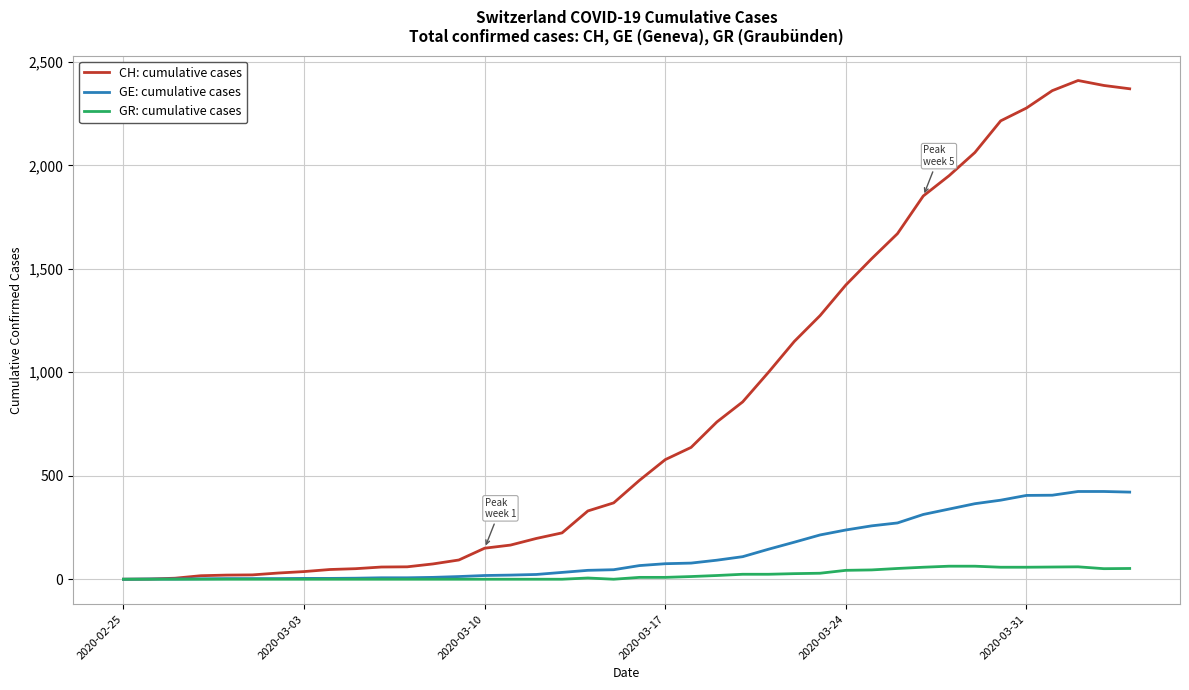

The GR series shows -40 at 6. True or false?

False